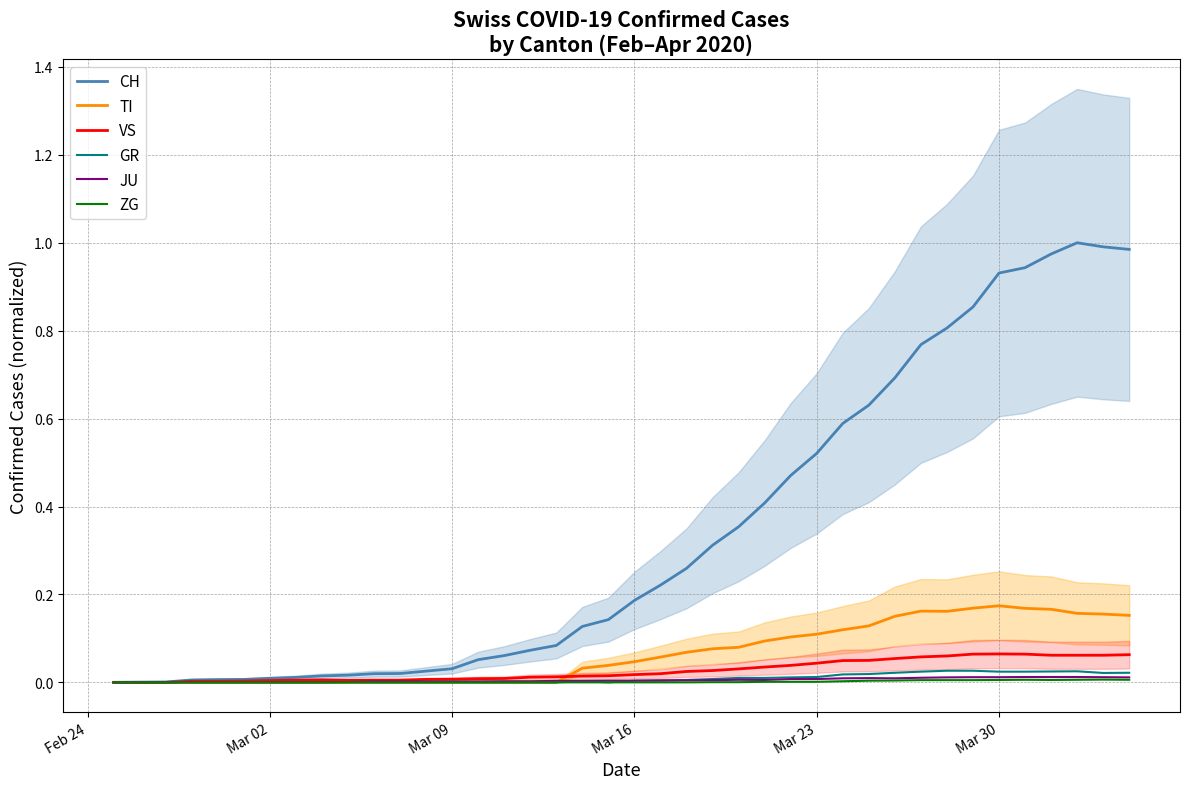

How many lines are shown in the chart?

6